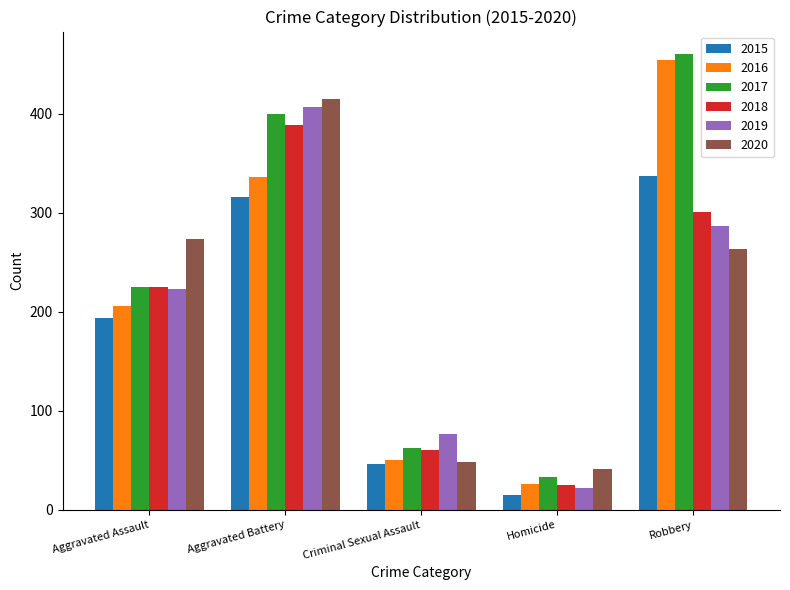

What is the maximum value shown in the chart?

460